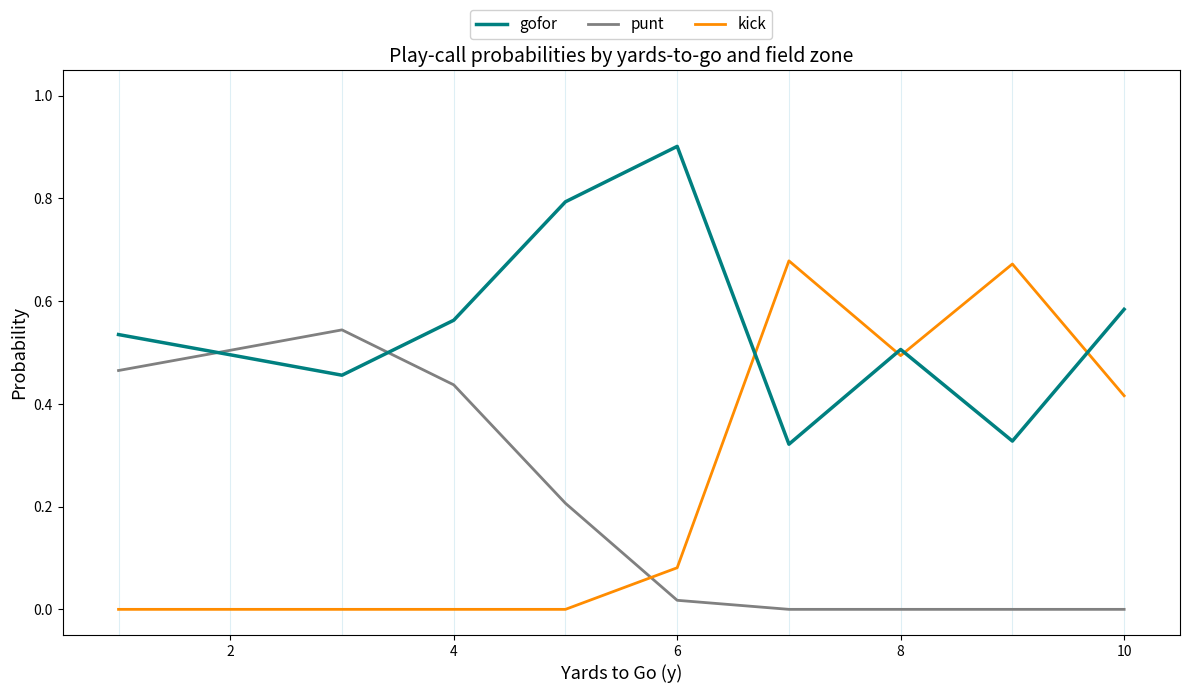

True or false: punt and kick intersect in this chart.

True